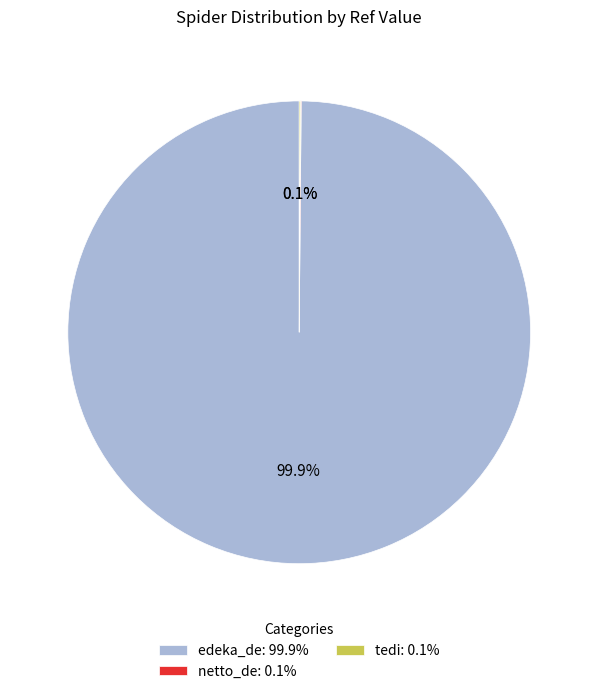

Is edeka_de: 99.9% the majority of the pie?

Yes